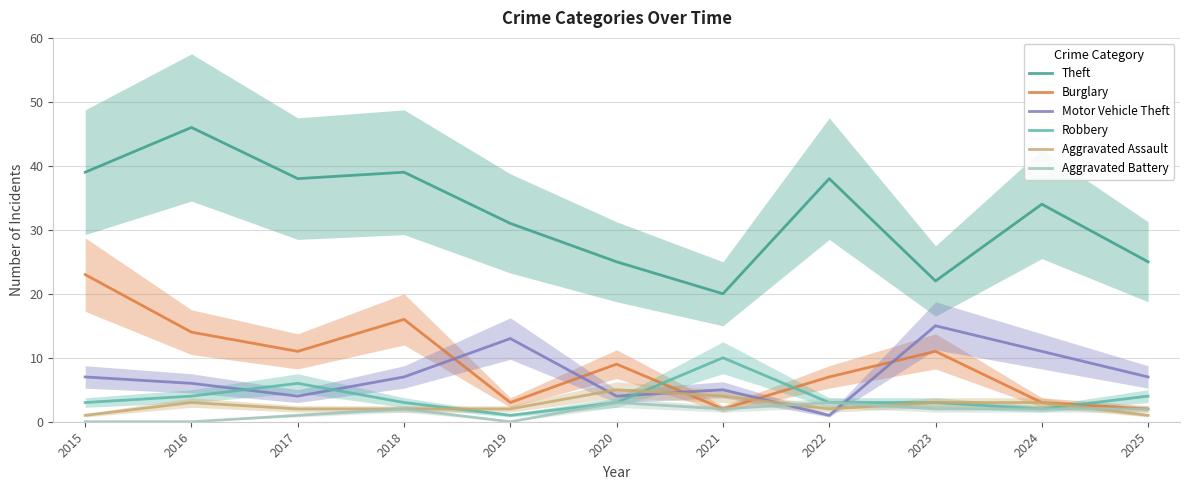

What is the value of the Aggravated Assault point at the 4th from the left?

2